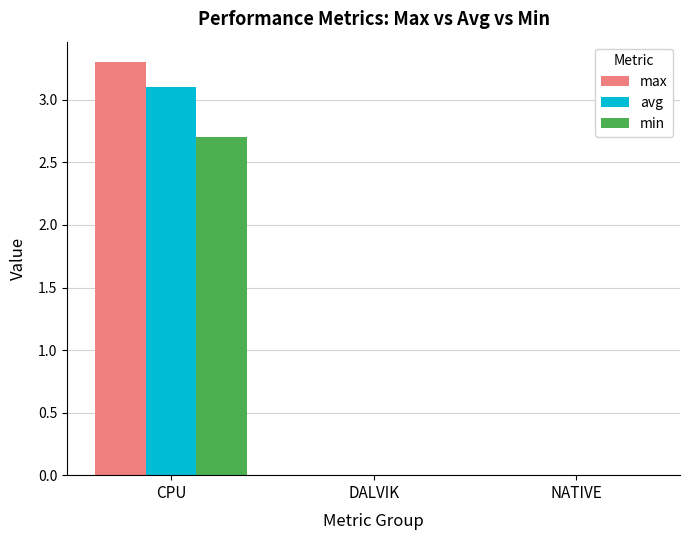

At which label does avg reach its peak?

CPU